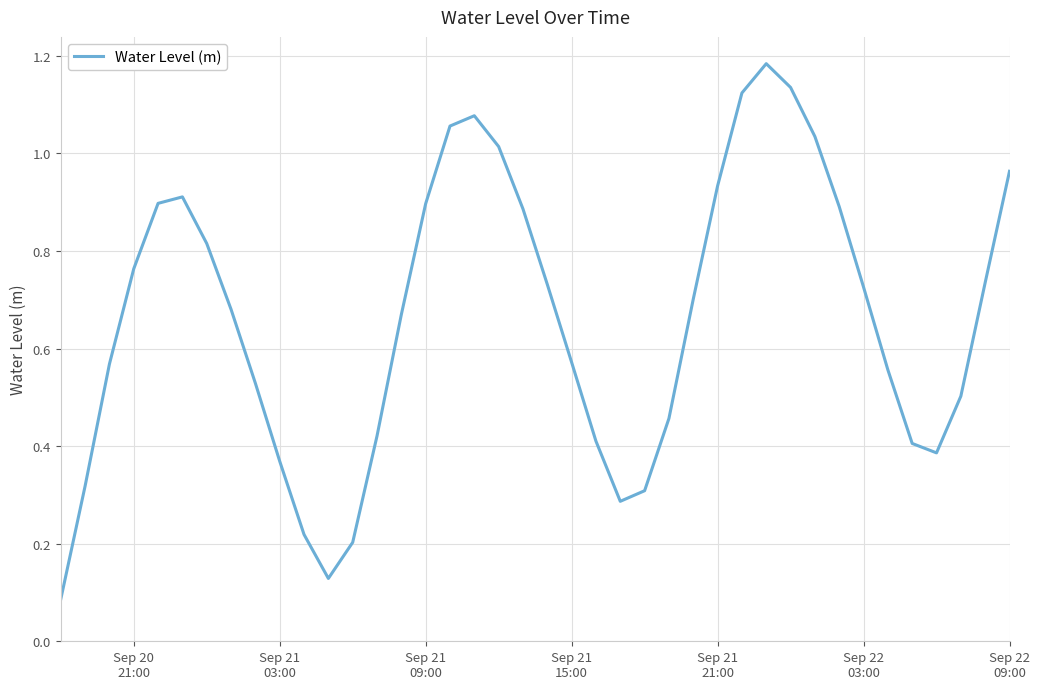

How many lines are shown in the chart?

1